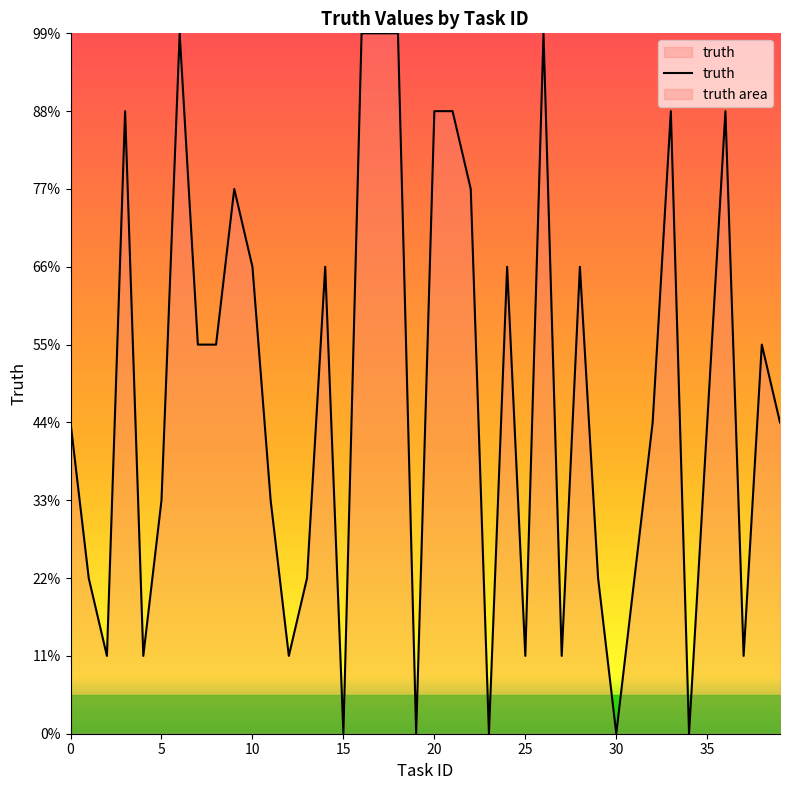

What is the label of the 13th point from the right?

27